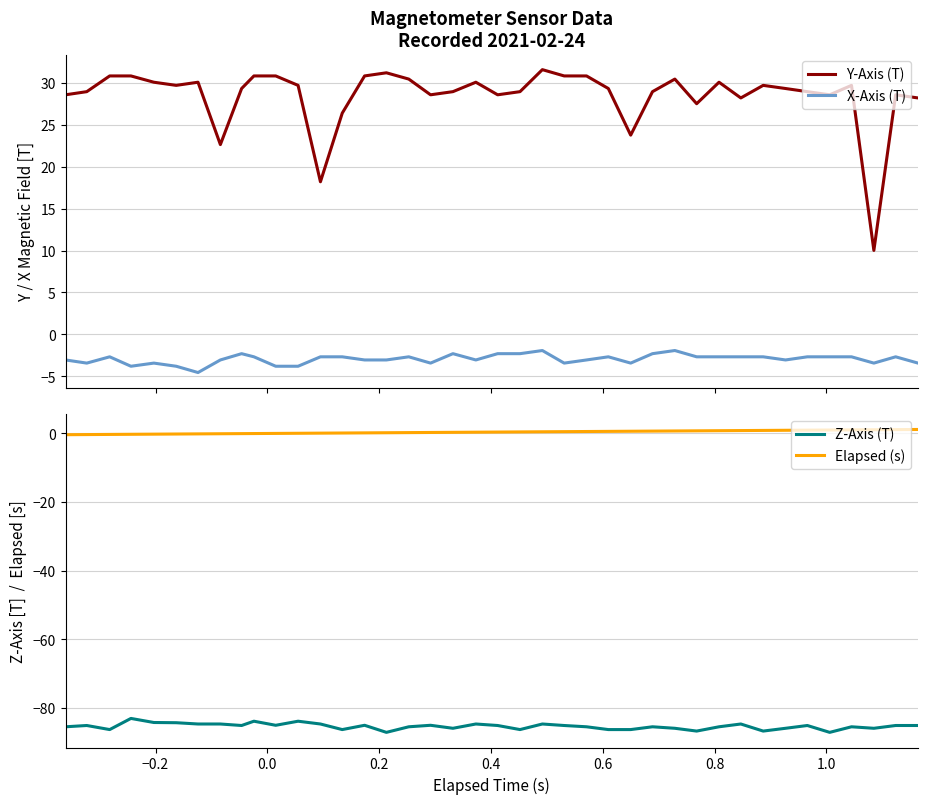

How many categories are shown in the chart?

40